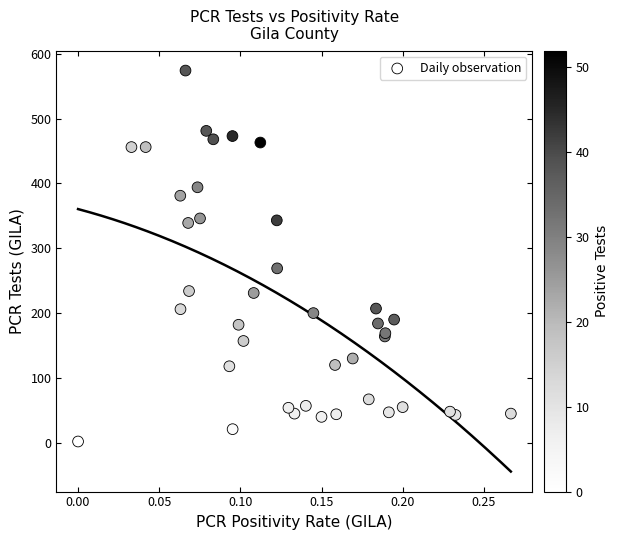

What Y value in the scatter plot is closest to 288?

269